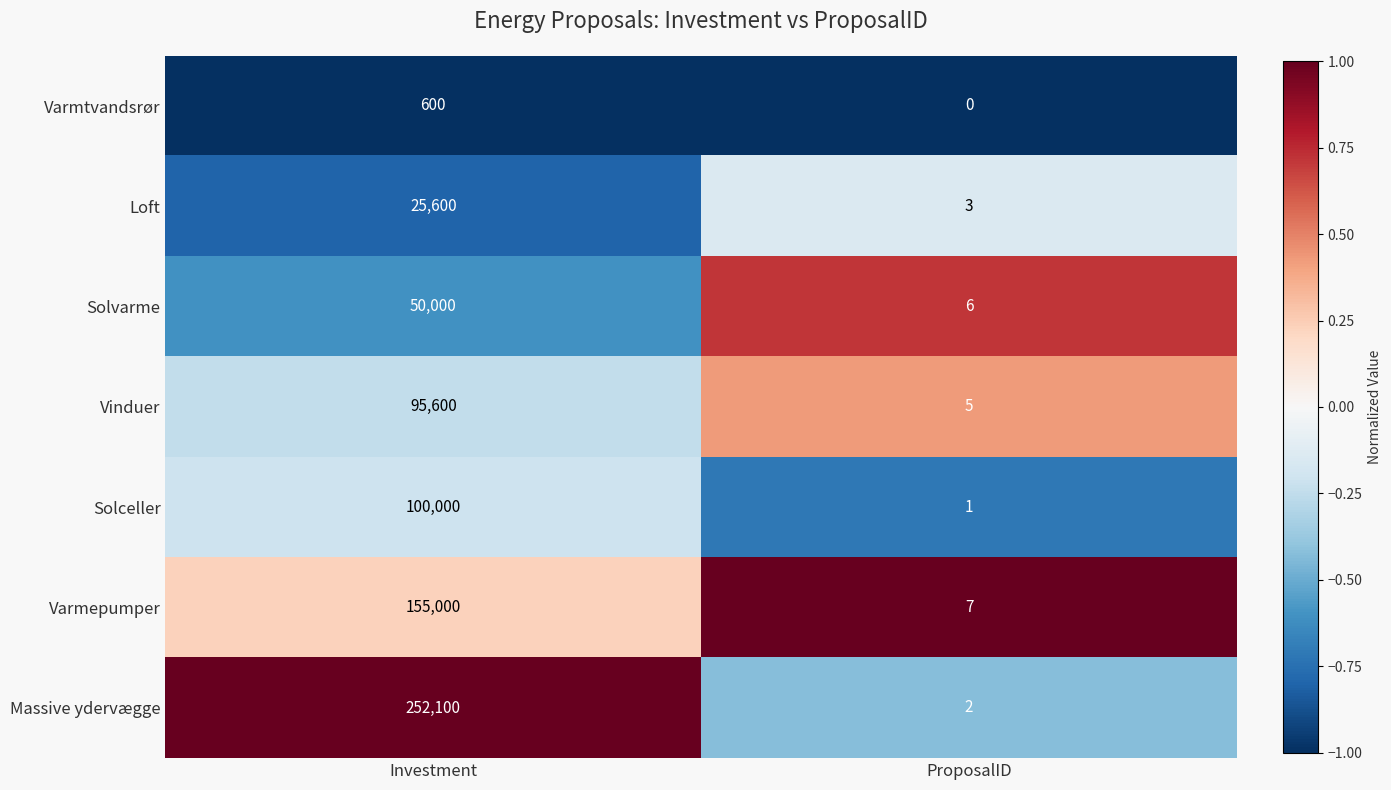

Rank the categories by Loft value from lowest to highest.

ProposalID, Investment